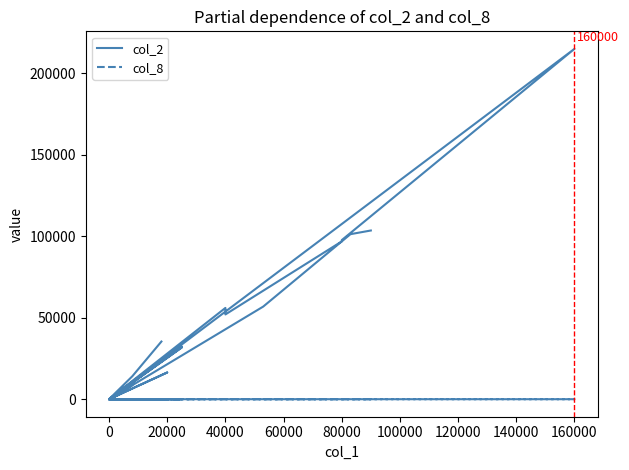

What is the sum of the col_8 values at 0 and 80000?

8